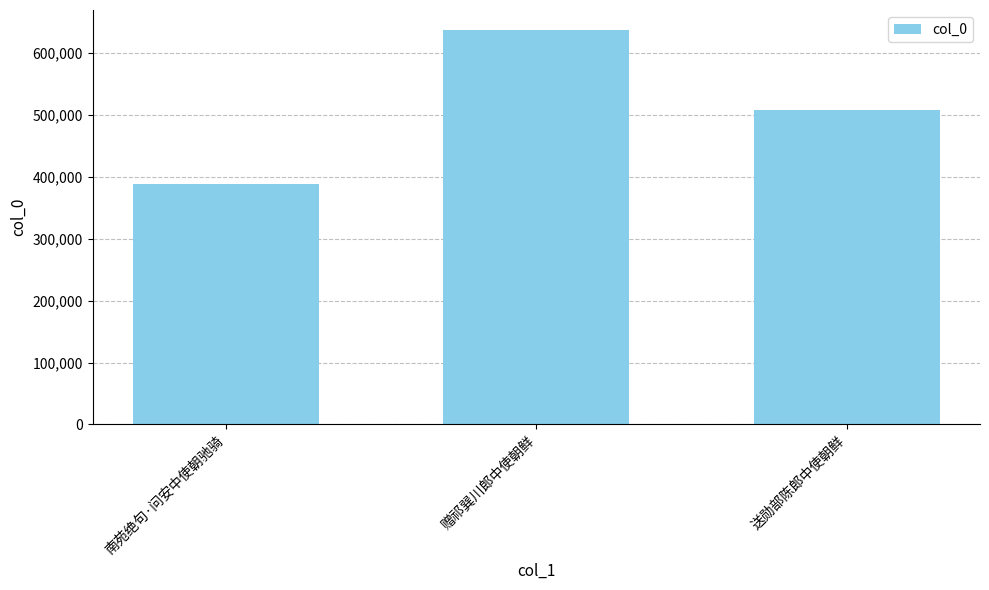

What is the change in value from 南苑绝句·问安中使朝驰骑 to 送勋部陈郎中使朝鲜?

+119937